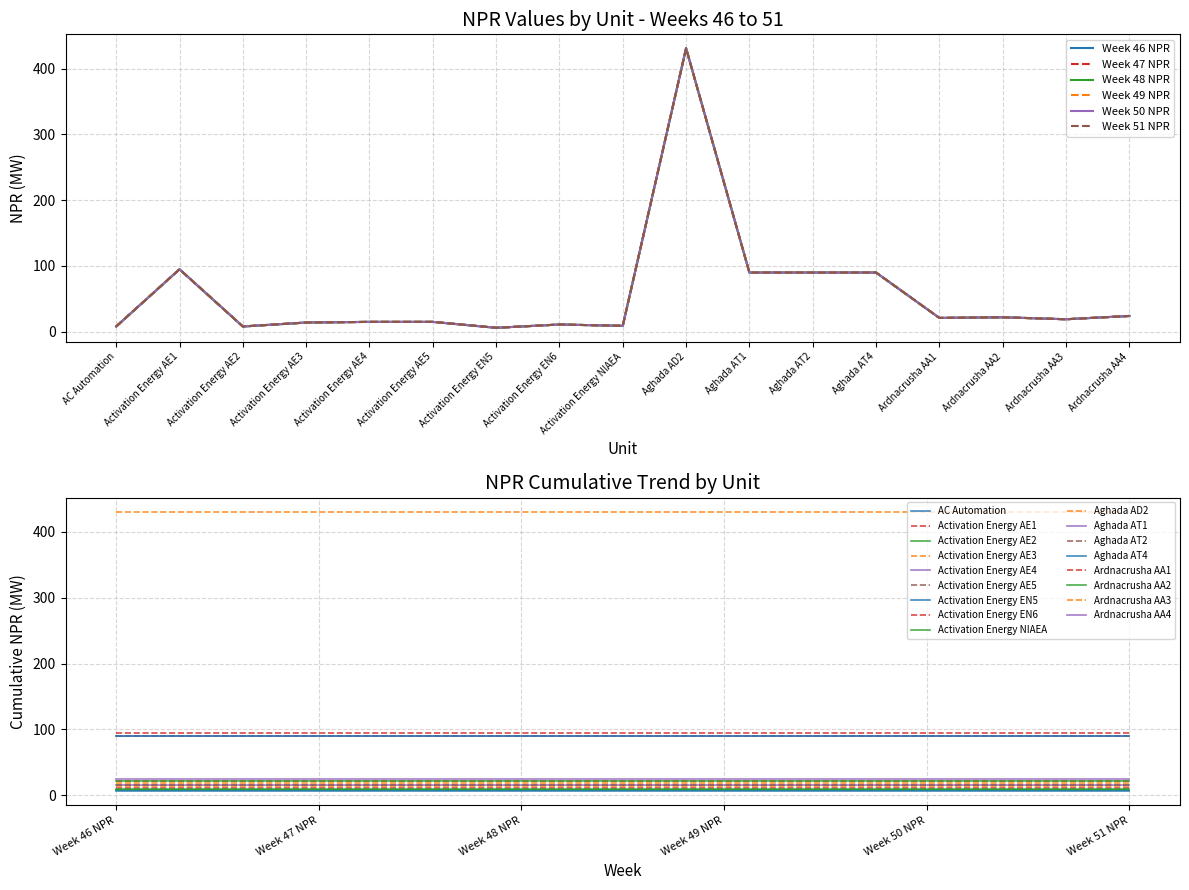

What is the difference between the second highest and second lowest values in the Week 46 NPR series?

87